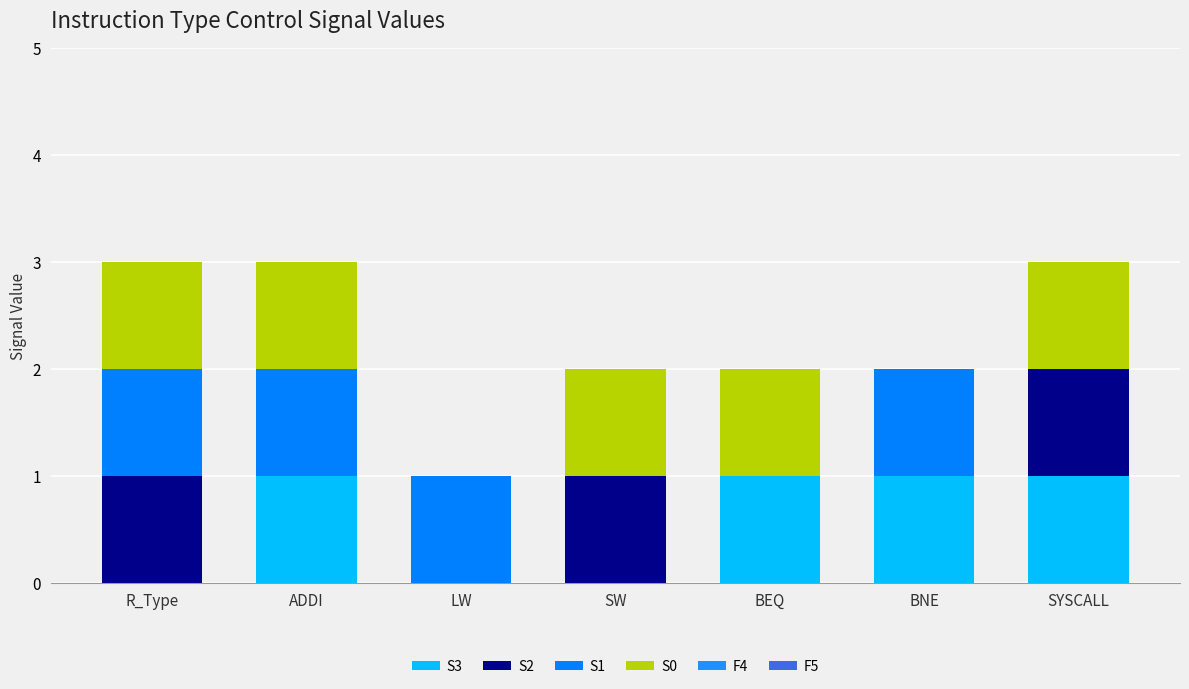

Are the bars horizontal?

No